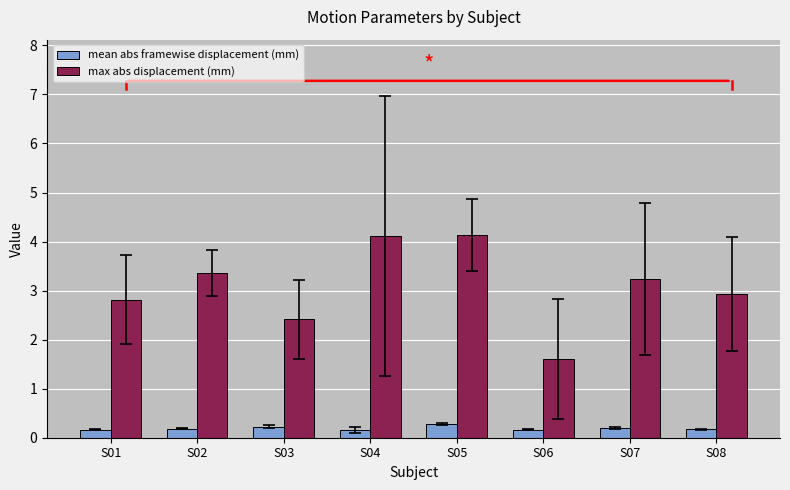

How many data points does each series have?

8